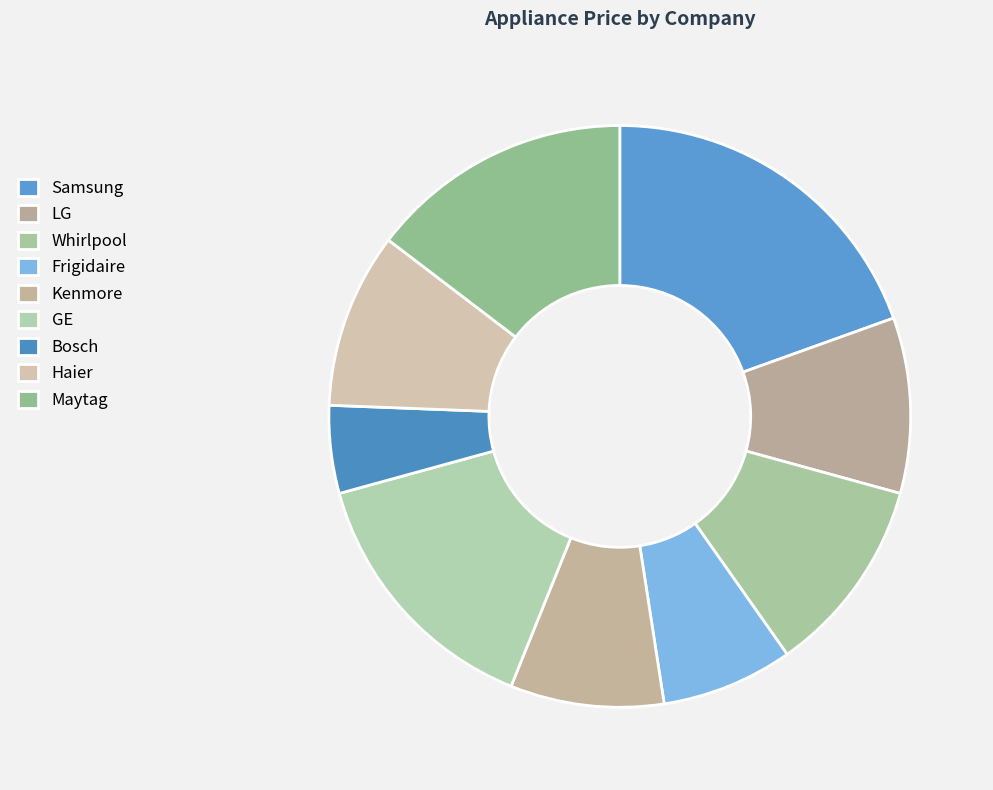

The Haier slice represents 10% of the pie. True or false?

True